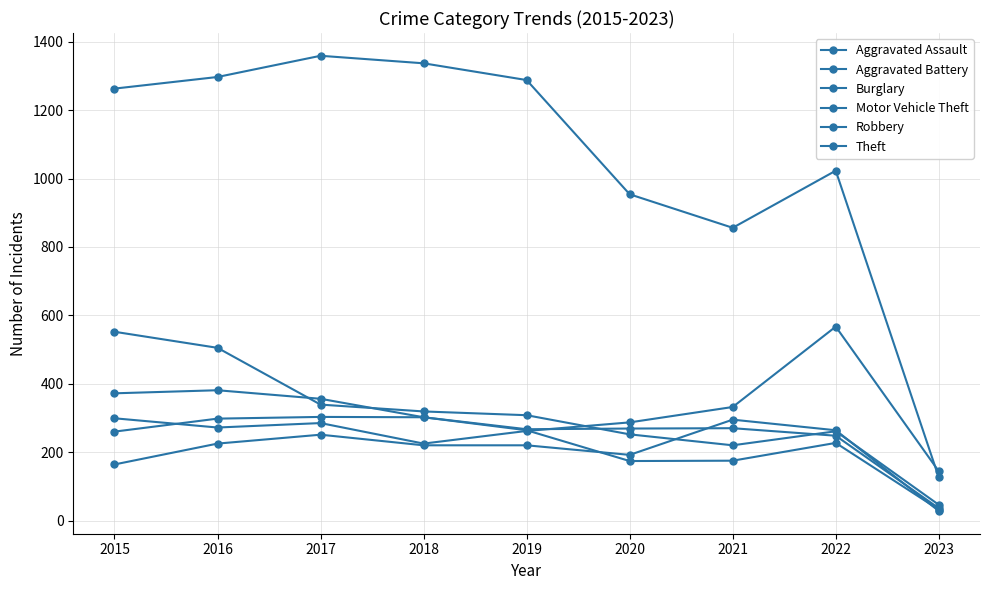

The Burglary series shows 529 at 2017. True or false?

False